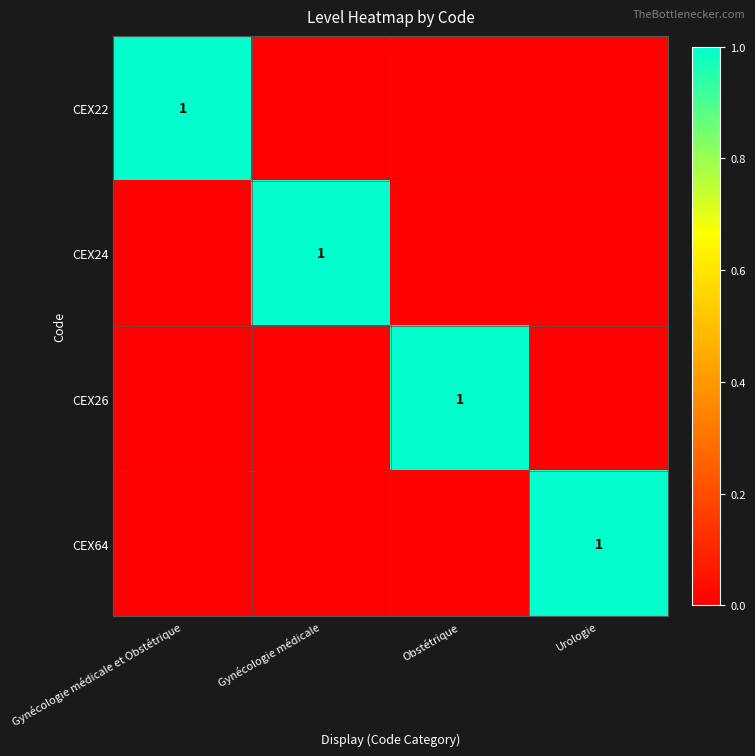

True or false: CEX22 has a value of 2 at Gynécologie médicale et Obstétrique.

False